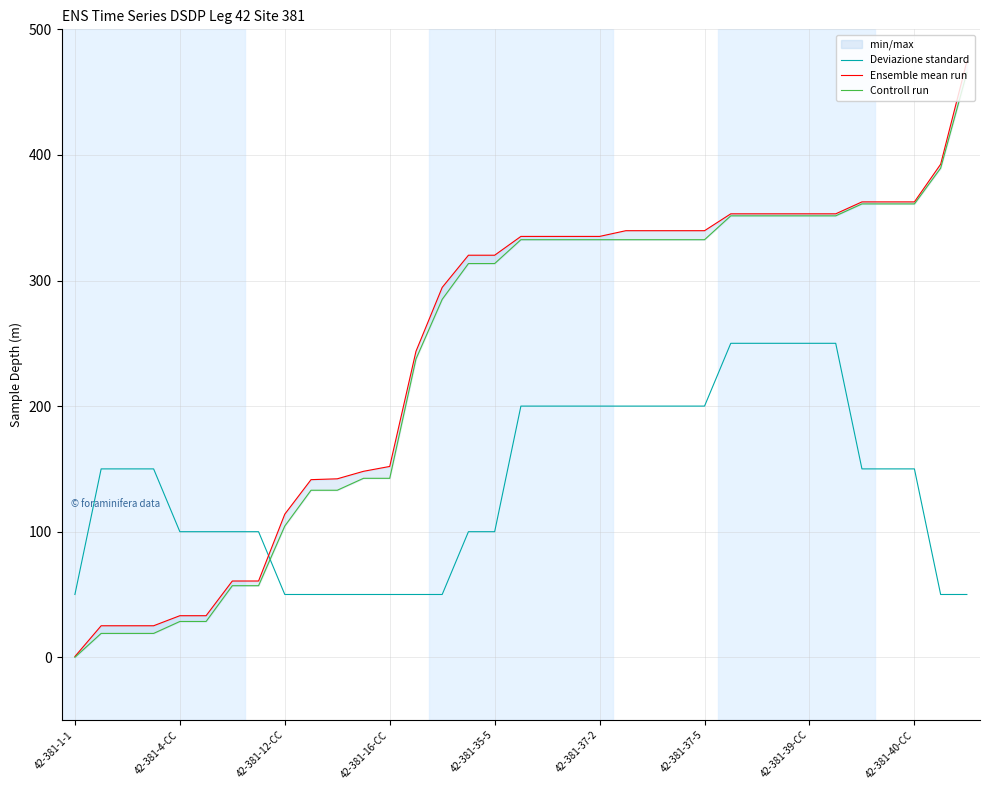

Rank the series by their maximum value, from lowest to highest.

Deviazione standard, Controll run, Ensemble mean run